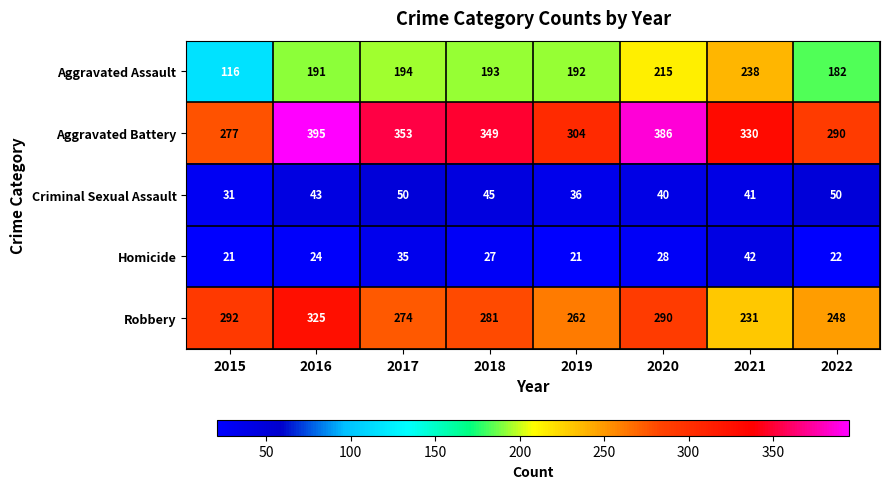

Which series has the largest total across all categories?

Aggravated Battery